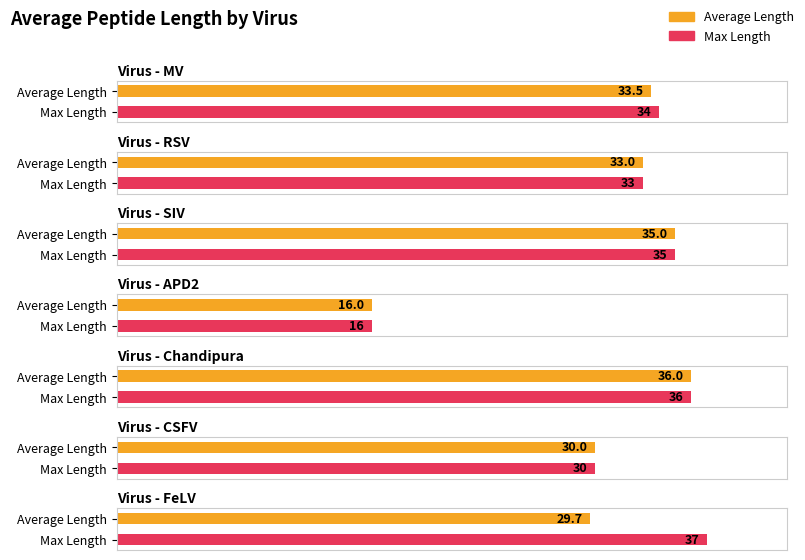

What is the average value of the Max Length series?

31.6